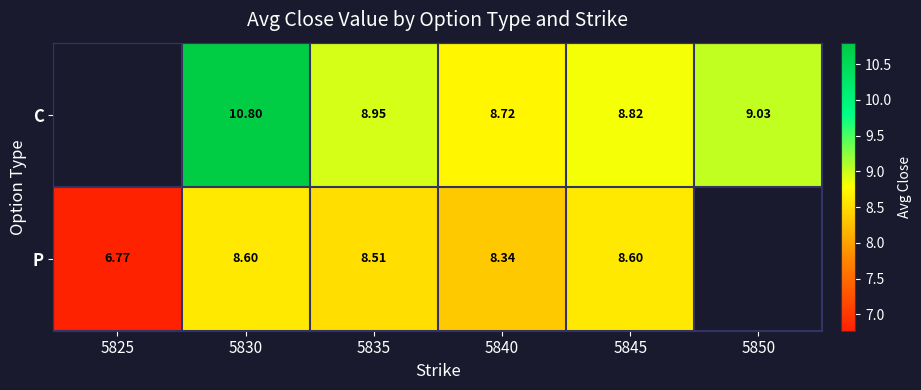

The P series shows 12.8 at 5835. True or false?

False